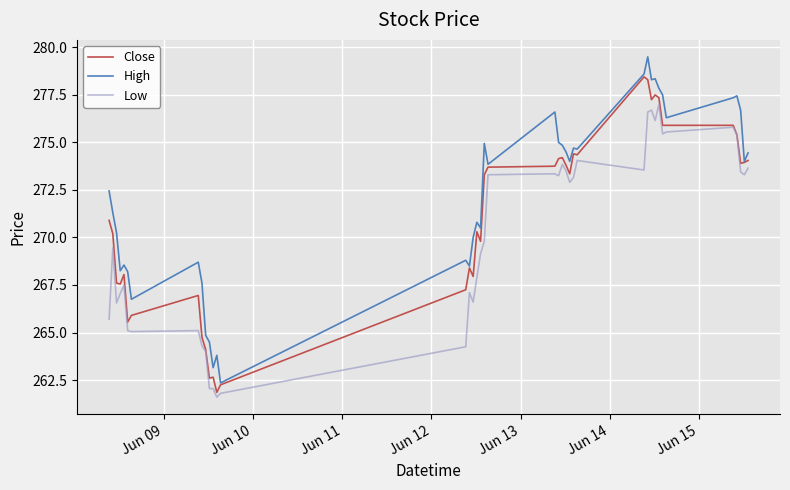

Rank the series by their average value, from lowest to highest.

Low, Close, High